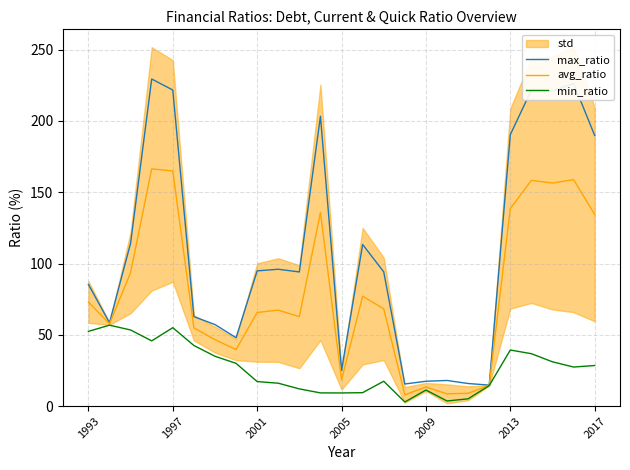

What is the minimum value for avg_ratio?

7.9